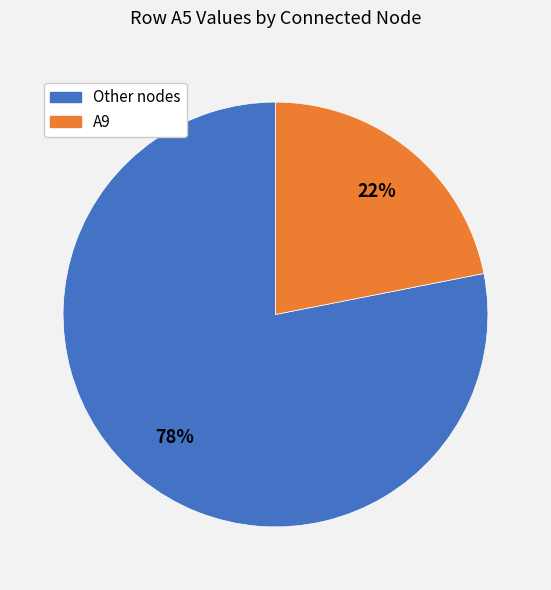

To the nearest percent, what is the difference between the largest and smallest slice percentages?

56%